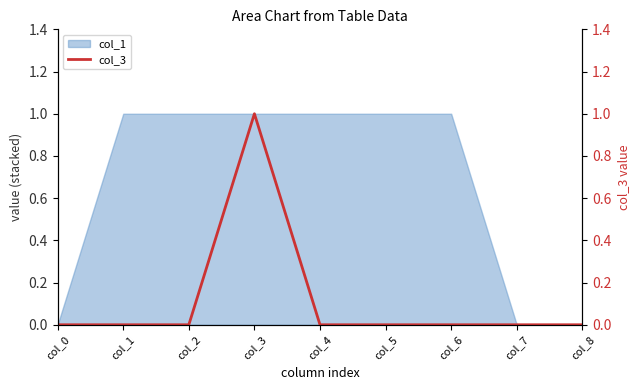

How many points are higher than both their immediate neighbors (excluding endpoints)?

1